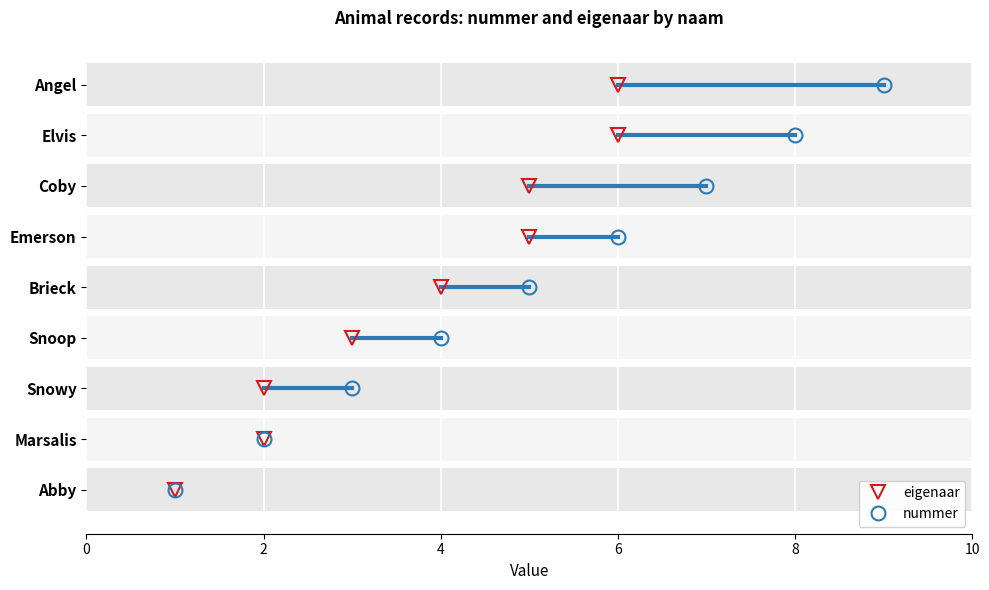

What is the difference between the eigenaar values at Emerson and Marsalis?

3